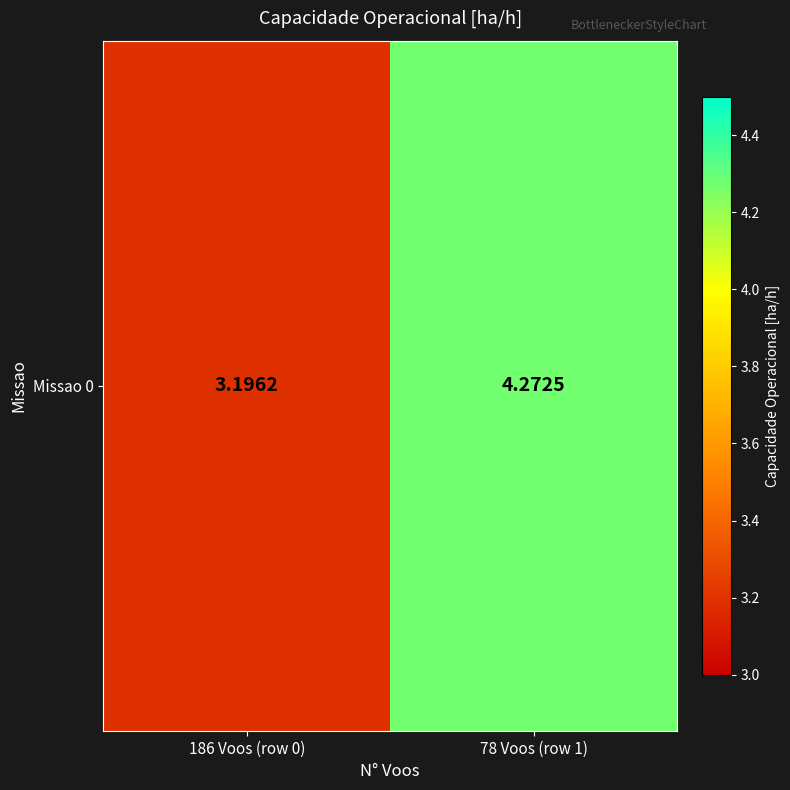

What value does the data have at 186 Voos (row 0)?

3.2